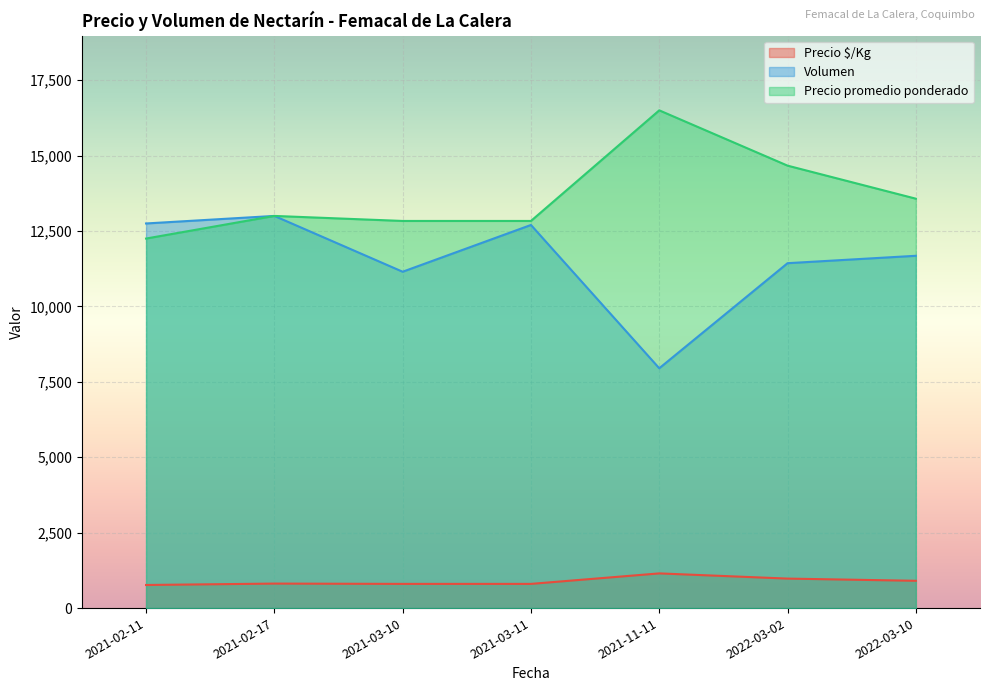

True or false: Precio $/Kg and Volumen cross at least once.

False